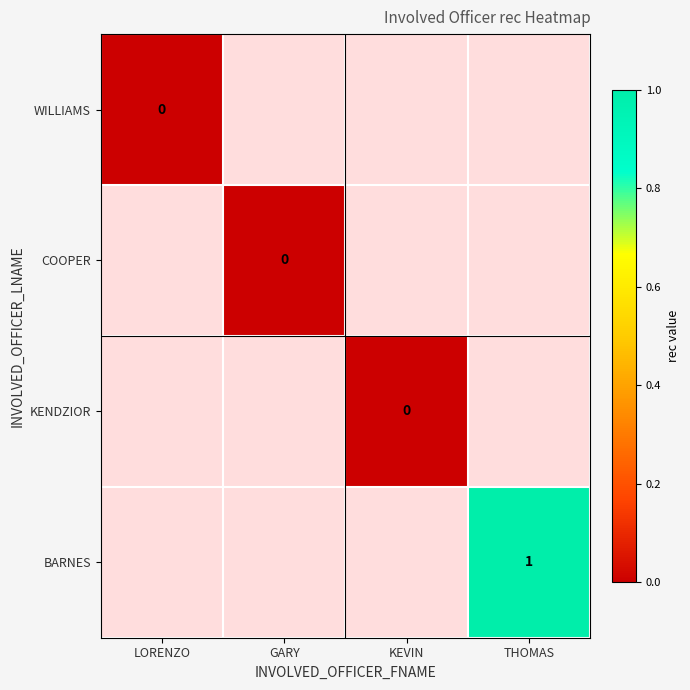

Is it true that BARNES equals 1 at THOMAS?

True